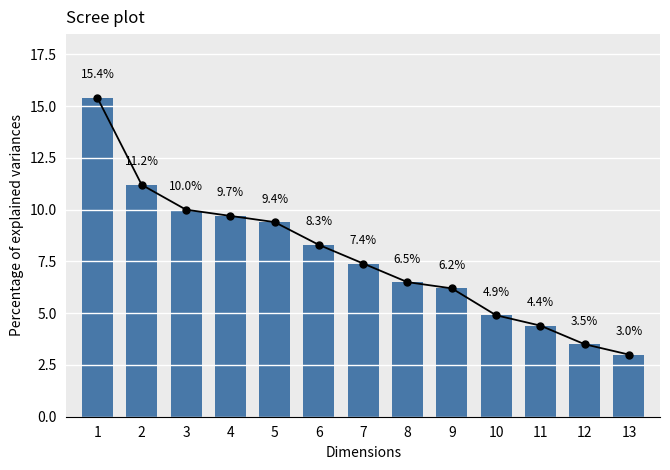

What is the difference between the values at 5 and 9?

3.2